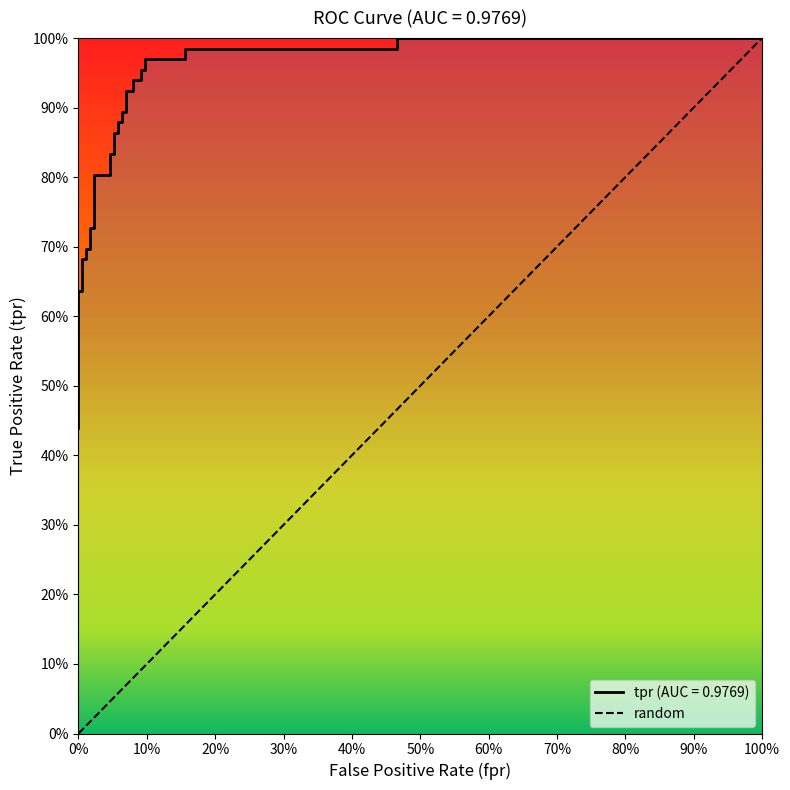

What is the value of the 10th point from the left?

0.7